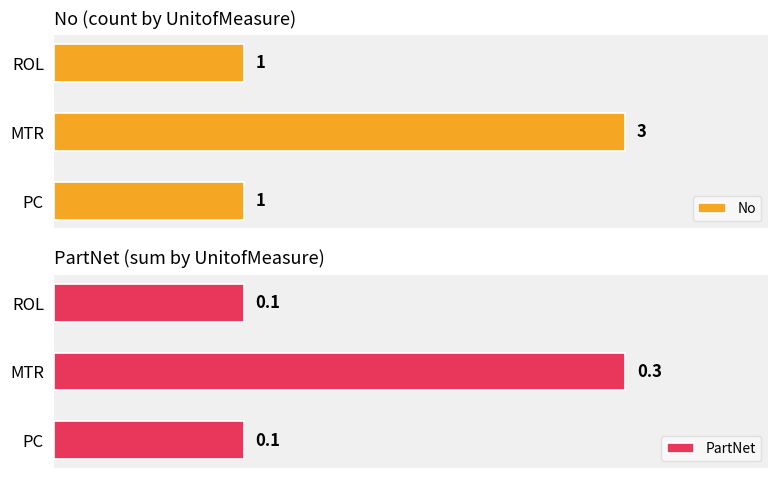

Which series has the largest total across all categories?

No